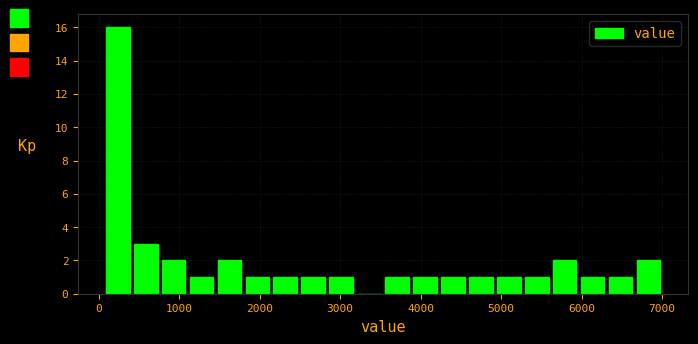

Read against the x-axis, roughly where is the centre of the tallest bar?

200